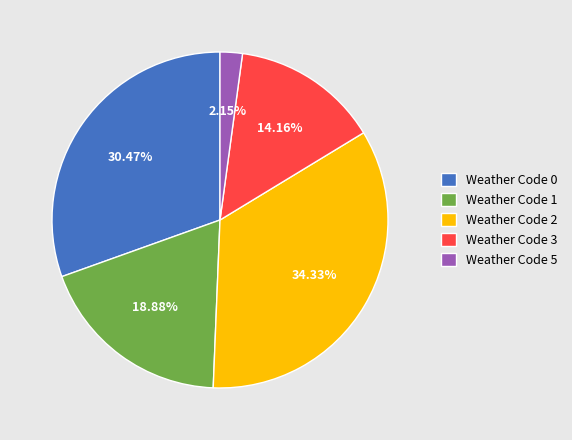

What is the ratio of the value at Weather Code 2 to the value at Weather Code 1?

1.8